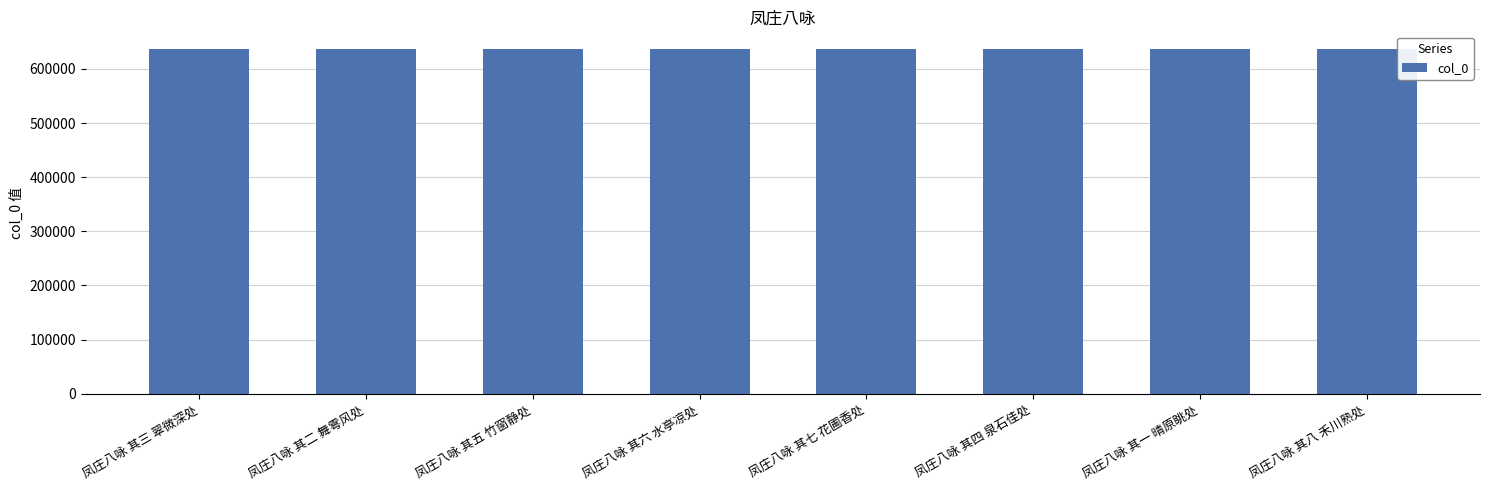

What is the ratio of the value at 凤庄八咏 其八 禾川熟处 to the value at 凤庄八咏 其四 泉石佳处?

1.0